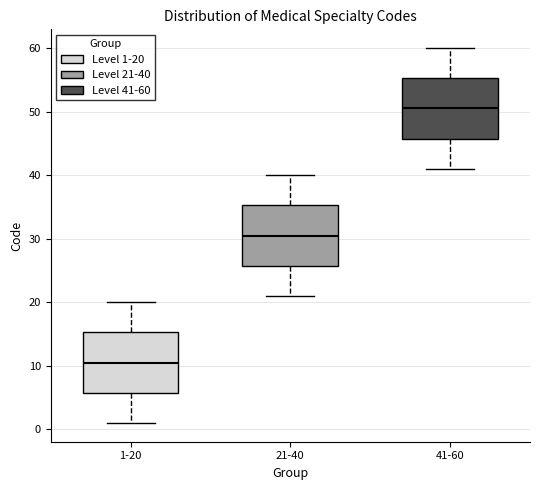

Reading left to right, transcribe this box plot: for each box, give where its median line is, the range the box spans, and where its two whiskers end, as read against the y-axis. The values are not printed on the chart, so give them approximately, as read against the axis.

1-20: median 11, box 6 to 15, whiskers 1 to 20
21-40: median 31, box 26 to 35, whiskers 21 to 40
41-60: median 51, box 46 to 55, whiskers 41 to 60